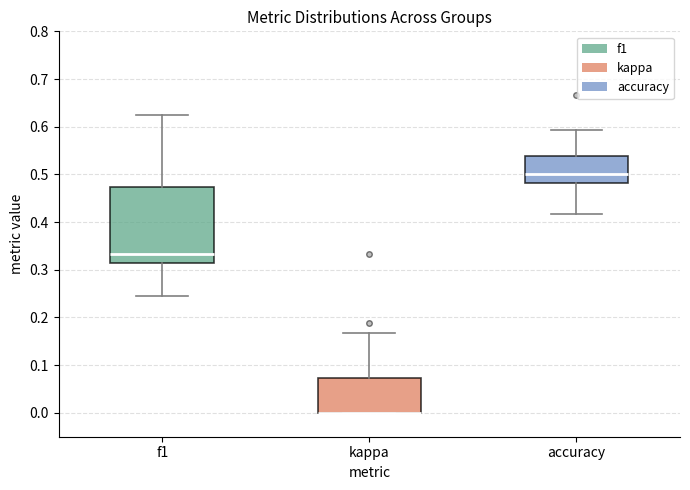

Reading left to right, read every box against the y-axis: the position of its median line, the range the box covers, and the ends of its whiskers. The values are not printed on the chart, so give them approximately, as read against the axis.

f1: median 0.33, box 0.31 to 0.47, whiskers 0.25 to 0.63
kappa: median 0.00 (drawn on the box's lower edge), box 0.00 to 0.07, whiskers 0.00 to 0.17
accuracy: median 0.50, box 0.48 to 0.54, whiskers 0.42 to 0.59